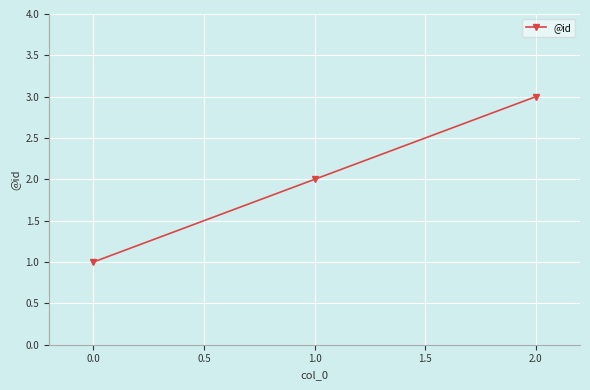

Rank the categories by value from lowest to highest.

0.0, 1.0, 2.0